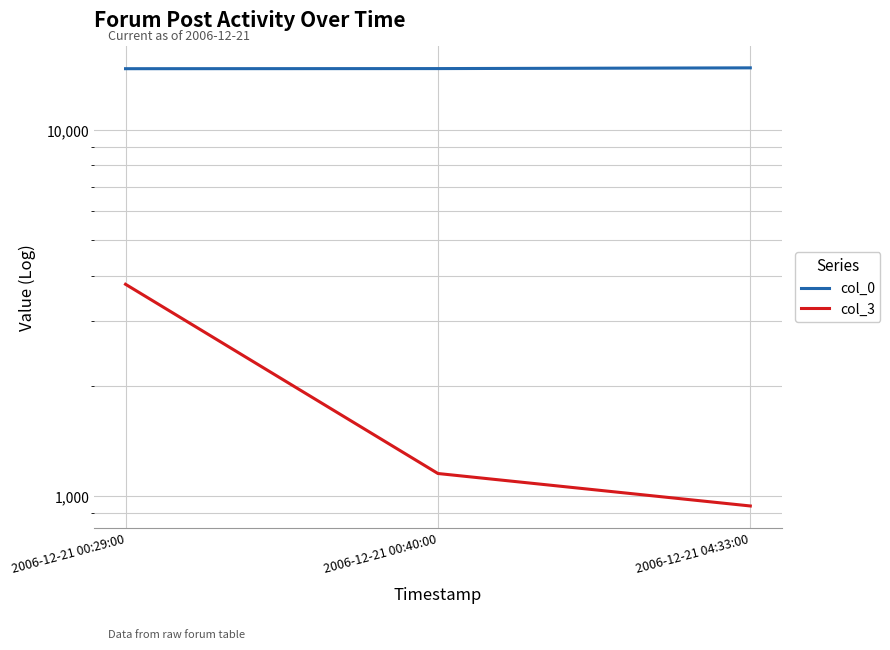

What is the label of the 3rd point from the right?

2006-12-21 00:29:00